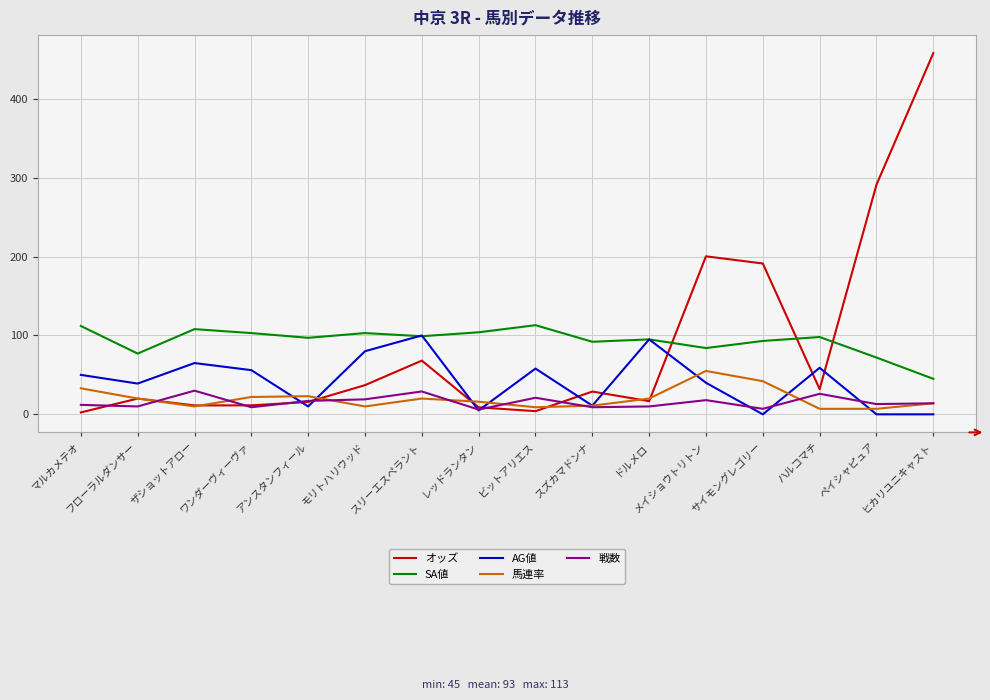

Which series ends up on top after the final intersection of AG値 and SA値?

SA値